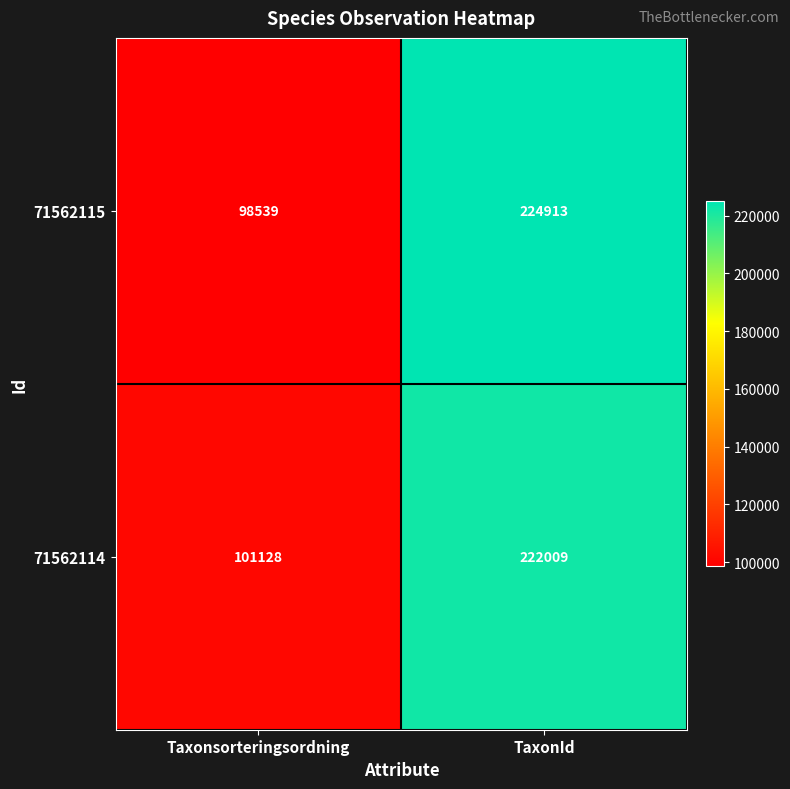

At Taxonsorteringsordning, list the series in order from smallest to largest.

71562115, 71562114